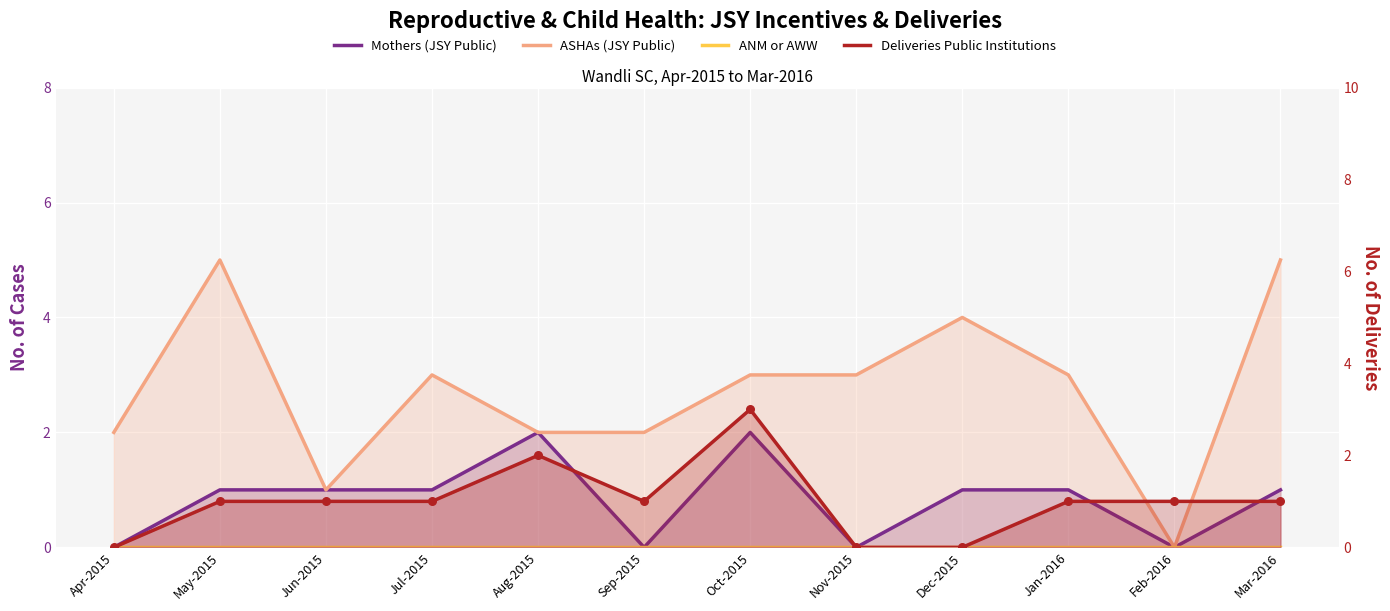

At which category is the sum across all series the highest?

Oct-2015